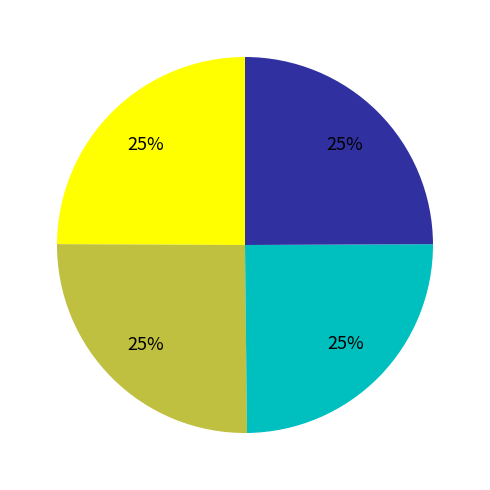

Count the number of slices in the pie.

4